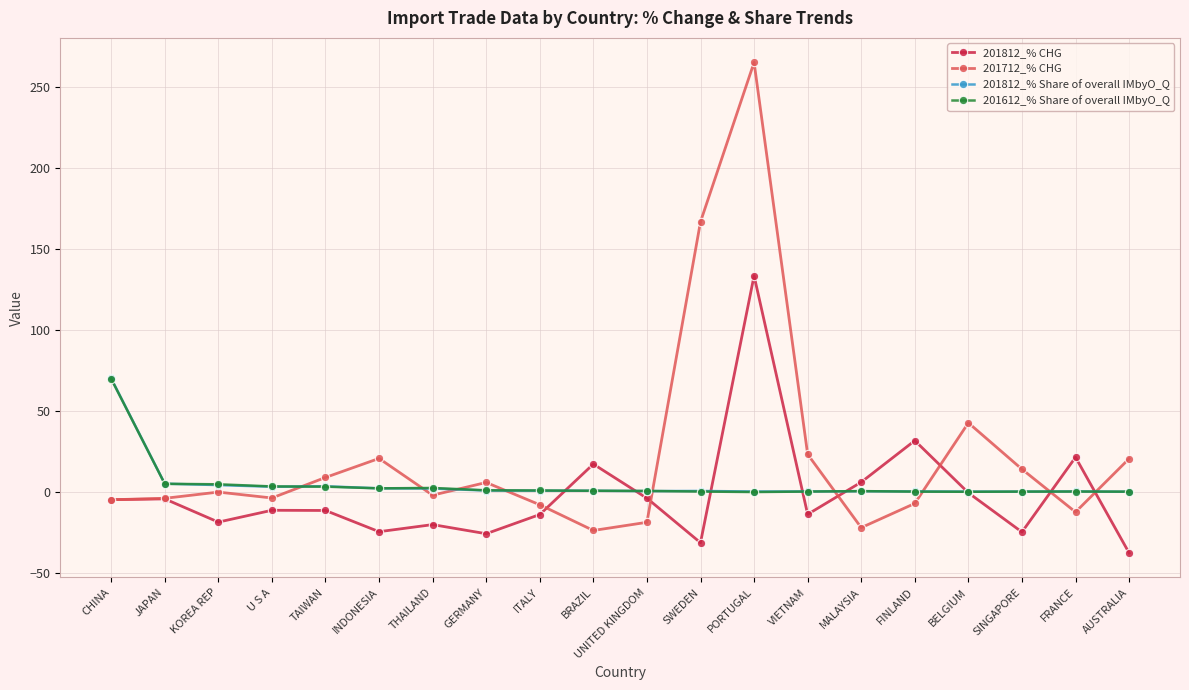

Is it true that 201812_% CHG equals -24.7 at SINGAPORE?

True